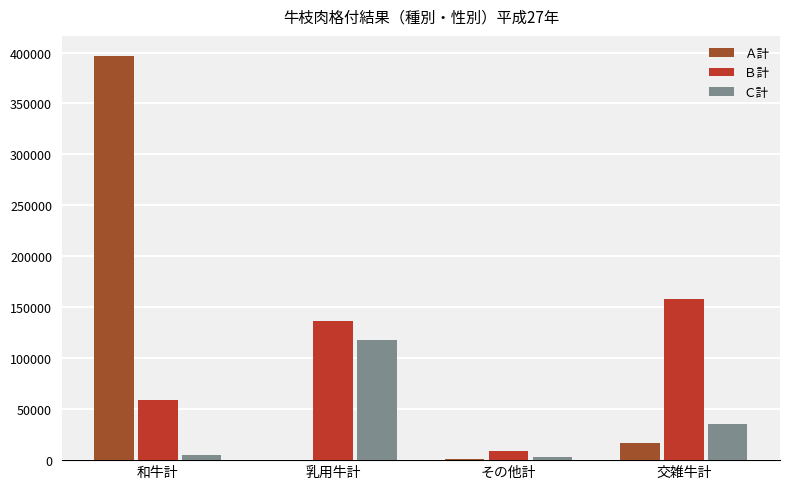

What is the highest value of the Ｃ計 series?

118216.0